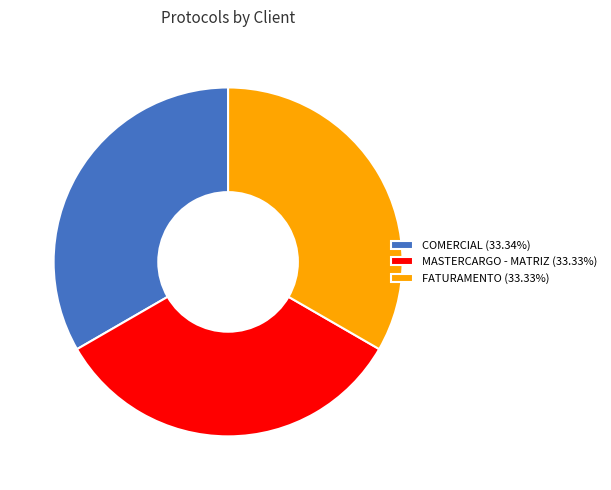

Does MASTERCARGO - MATRIZ represent more than half of the total?

No